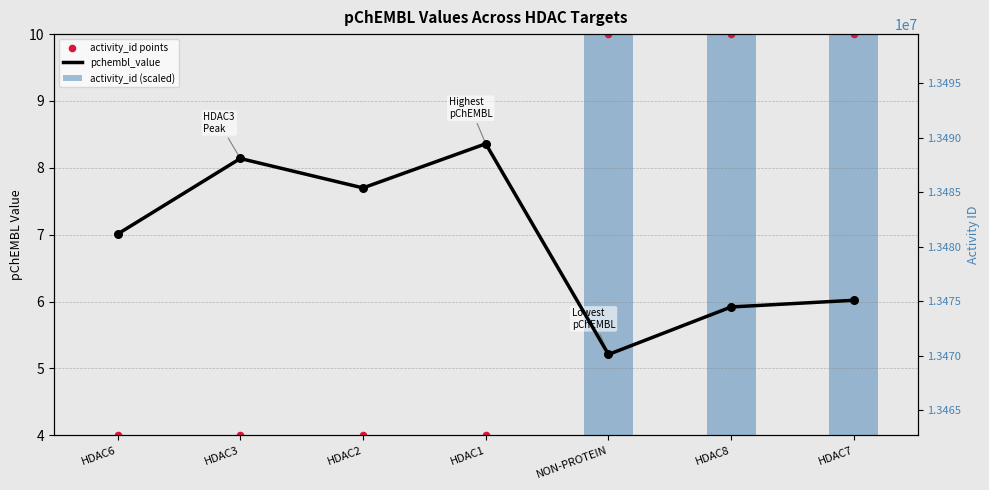

What are all the series names shown in the legend?

pchembl_value, activity_id (scaled), activity_id points